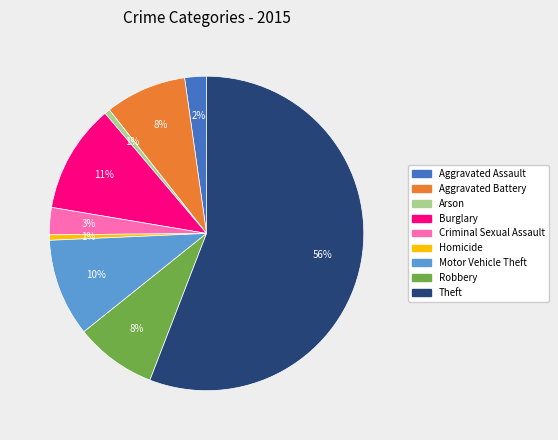

Which category accounts for the majority?

Theft